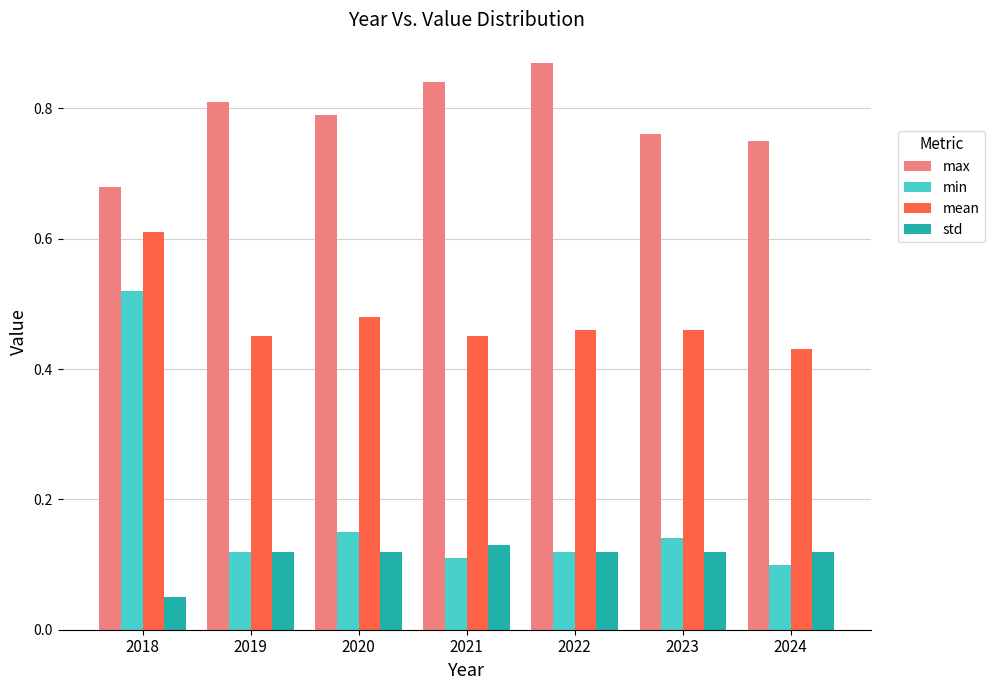

Which label corresponds to the largest value in the chart?

2022